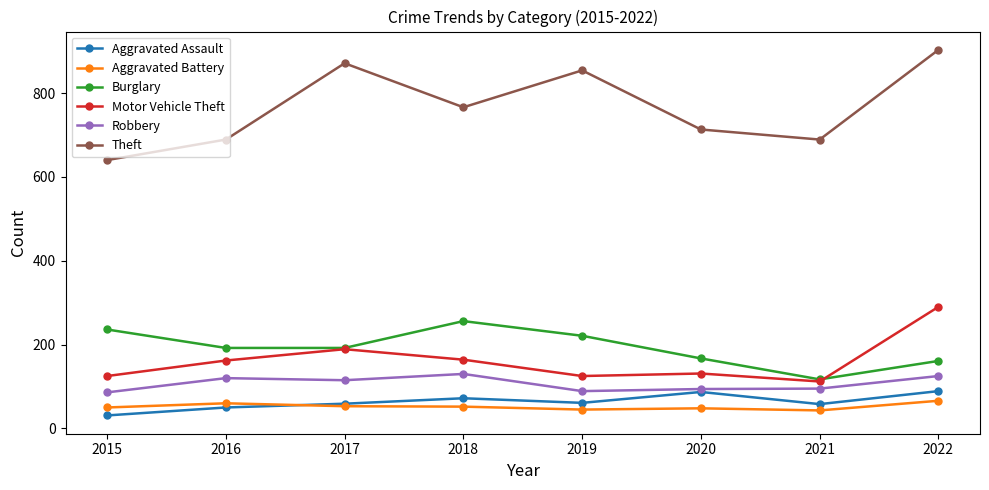

What is the difference between the Robbery values at 2021 and 2019?

6